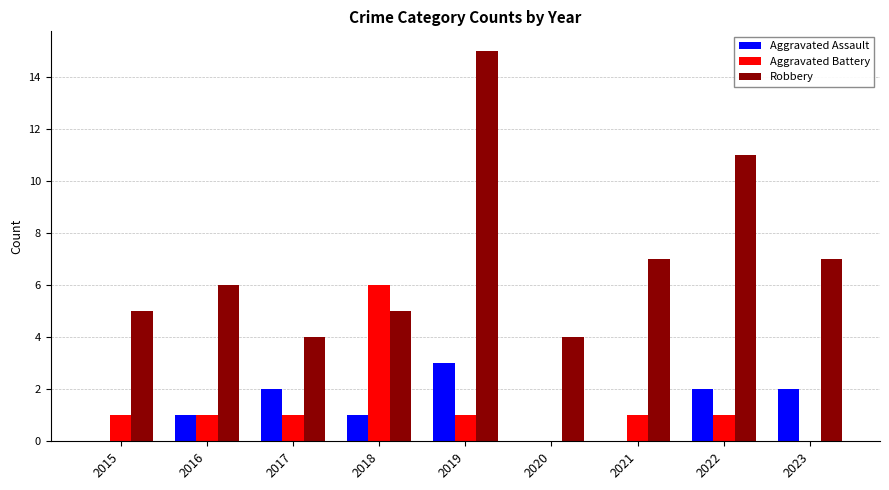

Reading left to right, what are all the values shown in this chart?

Aggravated Assault: 0	1	2	1	3	0	0	2	2
Aggravated Battery: 1	1	1	6	1	0	1	1	0
Robbery: 5	6	4	5	15	4	7	11	7